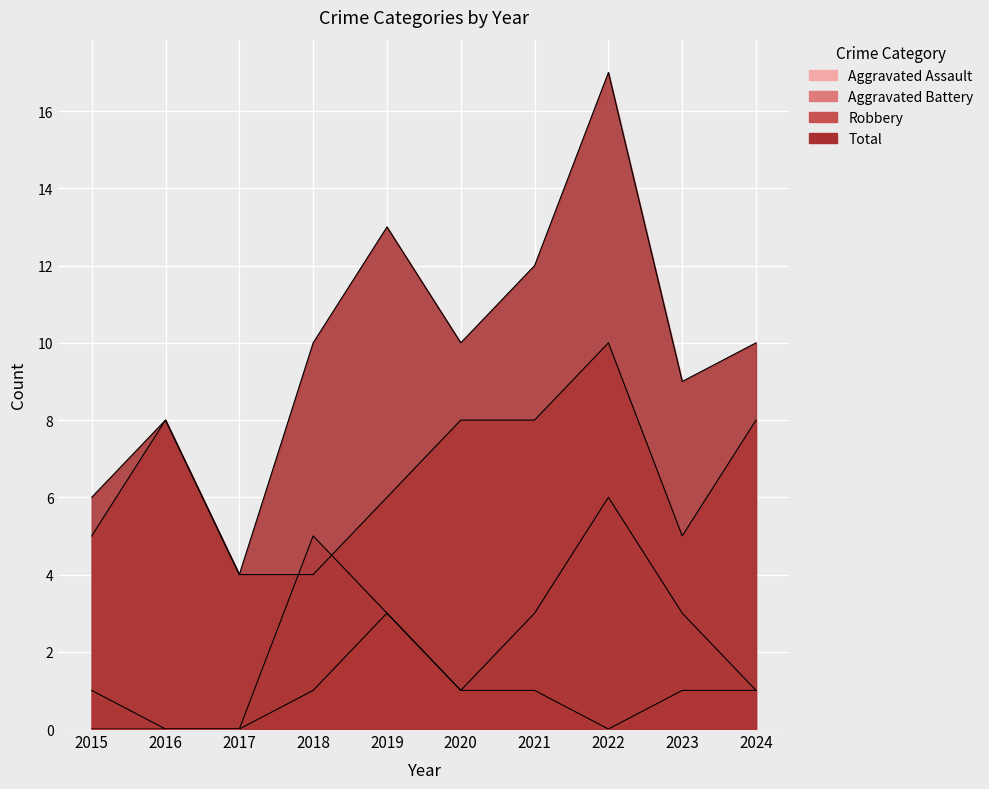

Which category has the lowest value in the Aggravated Battery series?

2016